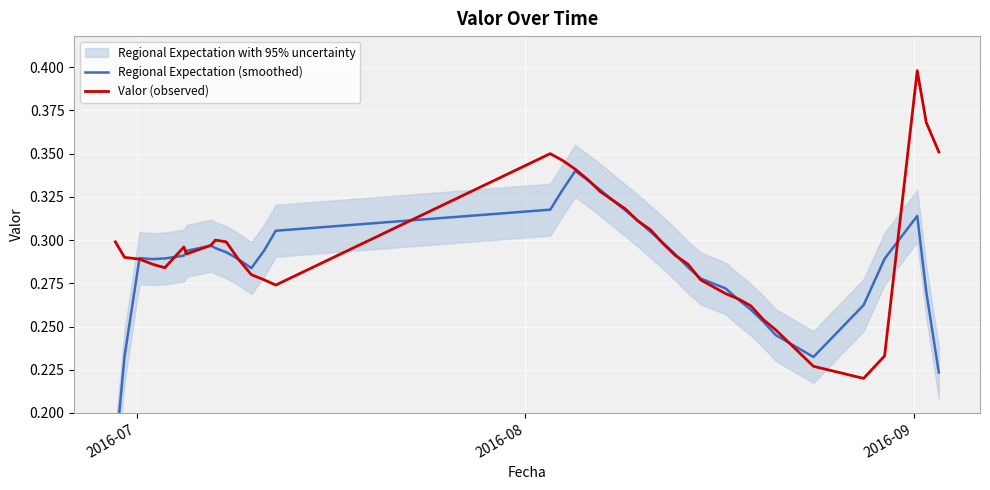

What is the greatest value displayed?

0.4